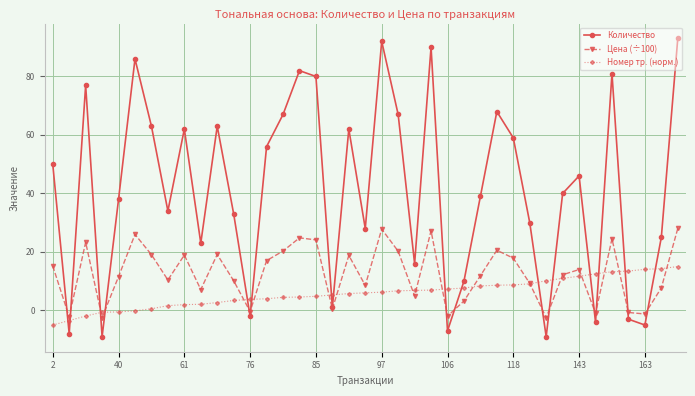

Which series has the largest range (max minus min)?

Количество